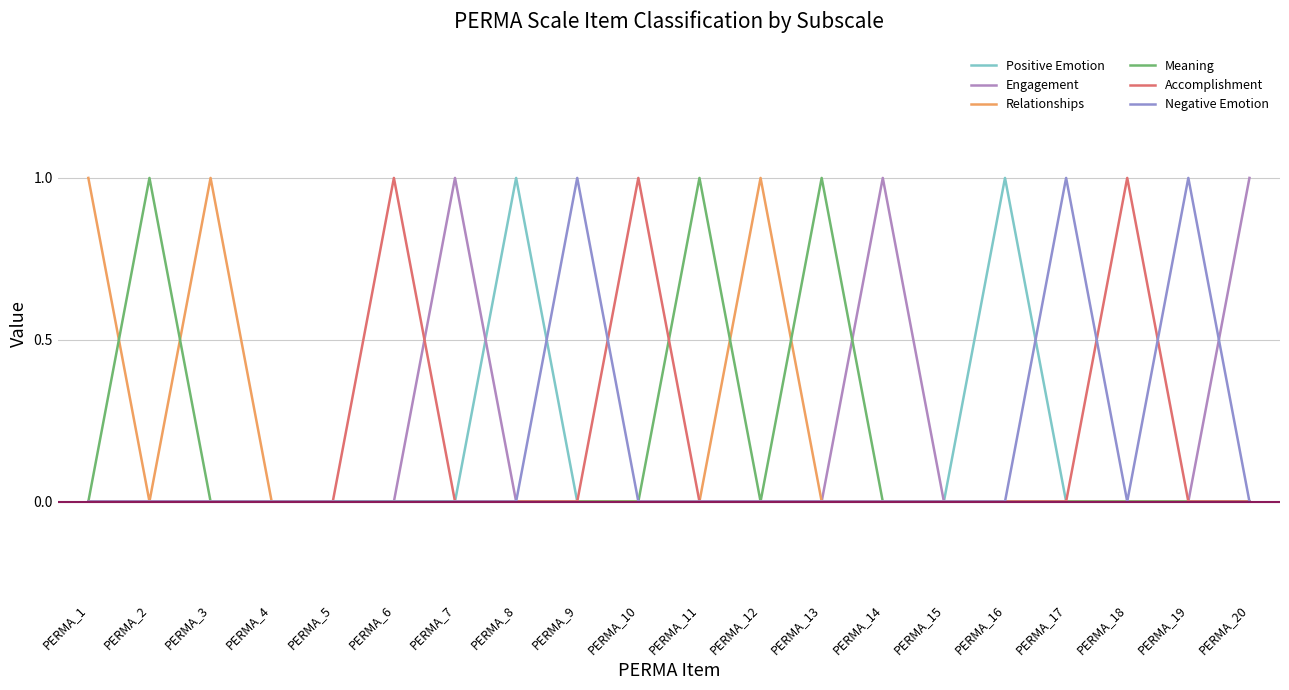

Reading left to right, extract all data points from this chart.

Positive Emotion: PERMA_1=0	PERMA_2=0	PERMA_3=0	PERMA_4=0	PERMA_5=0	PERMA_6=0	PERMA_7=0	PERMA_8=1	PERMA_9=0	PERMA_10=0	PERMA_11=0	PERMA_12=0	PERMA_13=0	PERMA_14=0	PERMA_15=0	PERMA_16=1	PERMA_17=0	PERMA_18=0	PERMA_19=0	PERMA_20=0
Engagement: PERMA_1=0	PERMA_2=0	PERMA_3=0	PERMA_4=0	PERMA_5=0	PERMA_6=0	PERMA_7=1	PERMA_8=0	PERMA_9=0	PERMA_10=0	PERMA_11=0	PERMA_12=0	PERMA_13=0	PERMA_14=1	PERMA_15=0	PERMA_16=0	PERMA_17=0	PERMA_18=0	PERMA_19=0	PERMA_20=1
Relationships: PERMA_1=1	PERMA_2=0	PERMA_3=1	PERMA_4=0	PERMA_5=0	PERMA_6=0	PERMA_7=0	PERMA_8=0	PERMA_9=0	PERMA_10=0	PERMA_11=0	PERMA_12=1	PERMA_13=0	PERMA_14=0	PERMA_15=0	PERMA_16=0	PERMA_17=0	PERMA_18=0	PERMA_19=0	PERMA_20=0
Meaning: PERMA_1=0	PERMA_2=1	PERMA_3=0	PERMA_4=0	PERMA_5=0	PERMA_6=0	PERMA_7=0	PERMA_8=0	PERMA_9=0	PERMA_10=0	PERMA_11=1	PERMA_12=0	PERMA_13=1	PERMA_14=0	PERMA_15=0	PERMA_16=0	PERMA_17=0	PERMA_18=0	PERMA_19=0	PERMA_20=0
Accomplishment: PERMA_1=0	PERMA_2=0	PERMA_3=0	PERMA_4=0	PERMA_5=0	PERMA_6=1	PERMA_7=0	PERMA_8=0	PERMA_9=0	PERMA_10=1	PERMA_11=0	PERMA_12=0	PERMA_13=0	PERMA_14=0	PERMA_15=0	PERMA_16=0	PERMA_17=0	PERMA_18=1	PERMA_19=0	PERMA_20=0
Negative Emotion: PERMA_1=0	PERMA_2=0	PERMA_3=0	PERMA_4=0	PERMA_5=0	PERMA_6=0	PERMA_7=0	PERMA_8=0	PERMA_9=1	PERMA_10=0	PERMA_11=0	PERMA_12=0	PERMA_13=0	PERMA_14=0	PERMA_15=0	PERMA_16=0	PERMA_17=1	PERMA_18=0	PERMA_19=1	PERMA_20=0